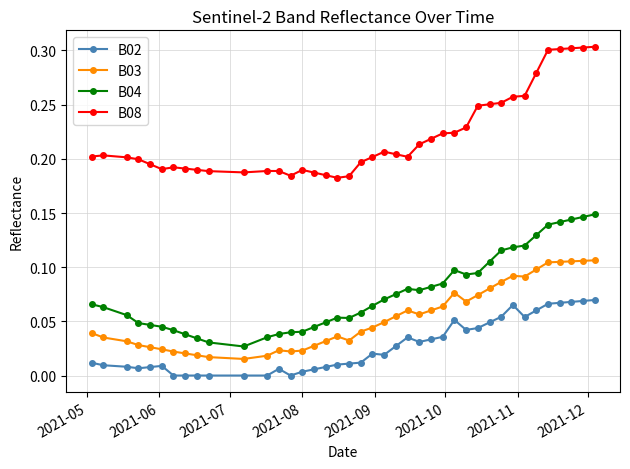

List the series in order of their peak value, highest first.

B08, B04, B03, B02